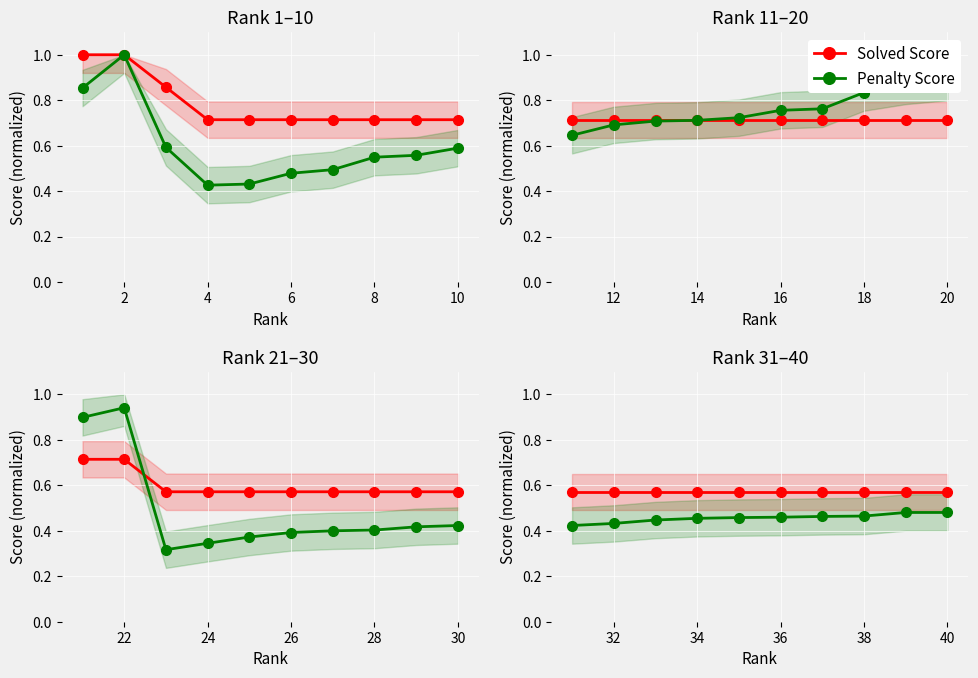

Which series changed the most between 32 and 34?

Penalty Score